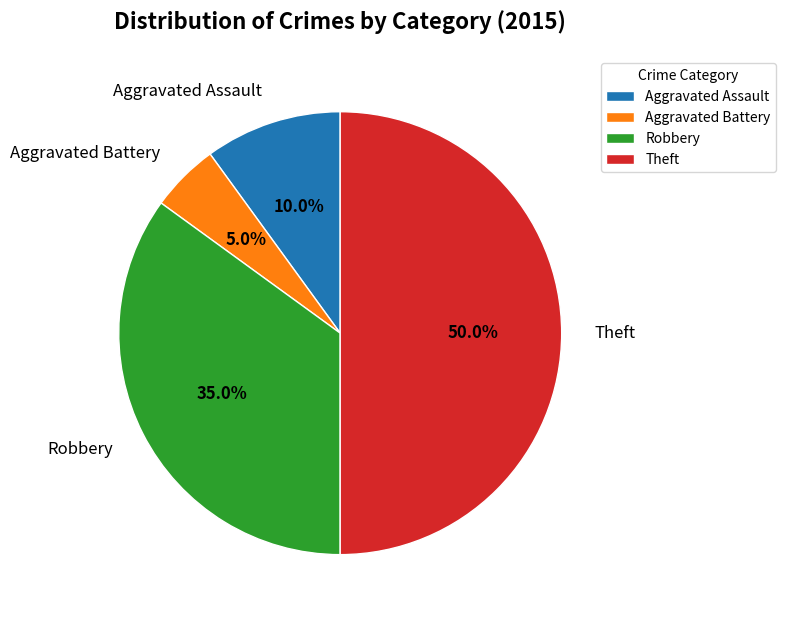

Approximately how many times larger is the value at Robbery compared to Aggravated Battery?

7.0